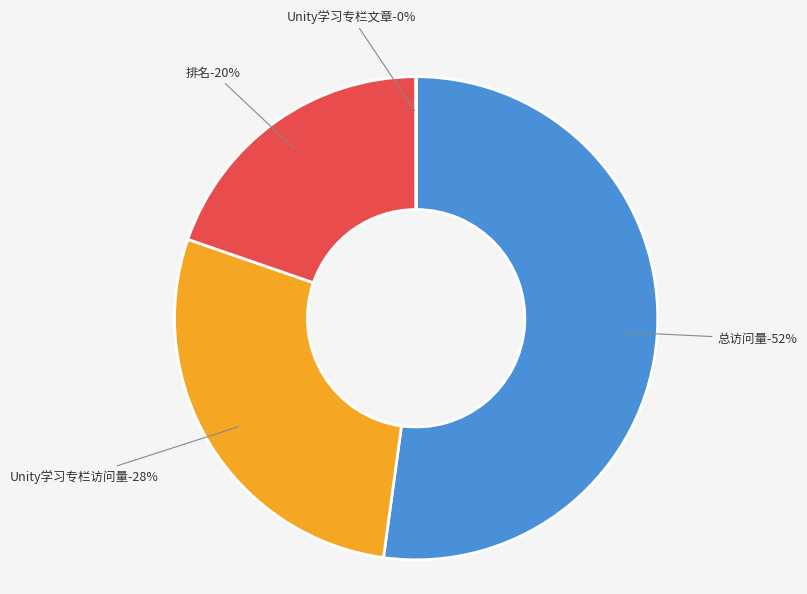

What is the change in value from Unity学习专栏访问量 to 排名?

-14293